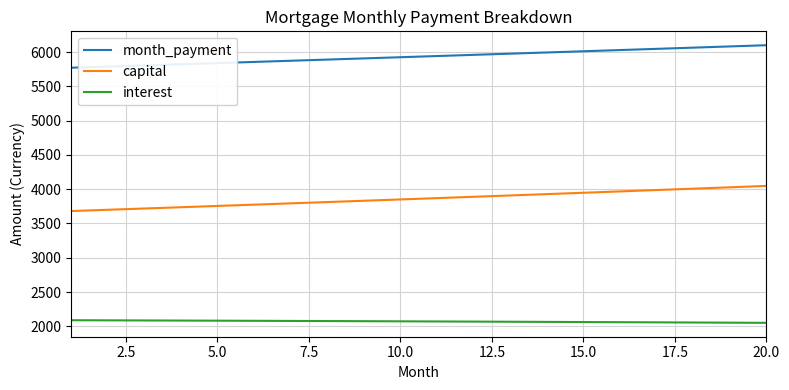

Rank the series by their average value, from lowest to highest.

interest, capital, month_payment